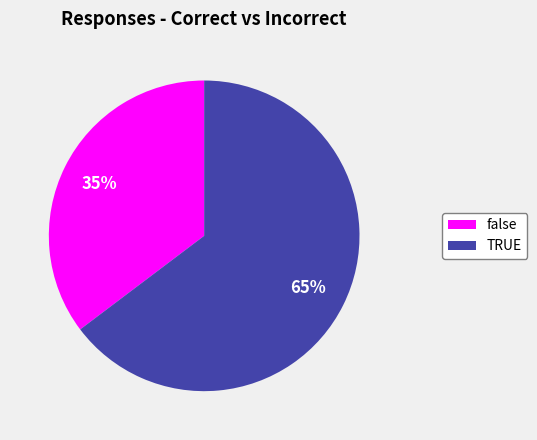

Do false and TRUE together represent more than half of the pie?

Yes